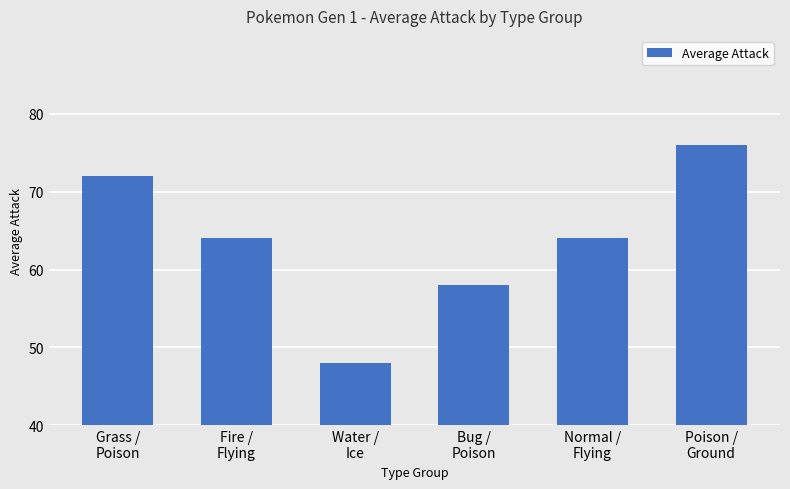

What is the change in value from Water /
Ice to Normal /
Flying?

+16